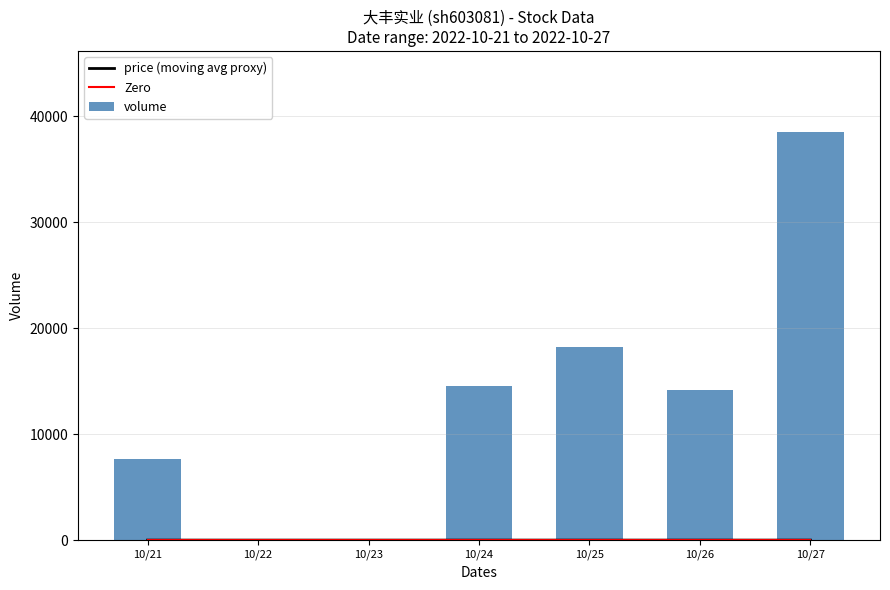

At how many categories does at least one series exceed 4438?

5